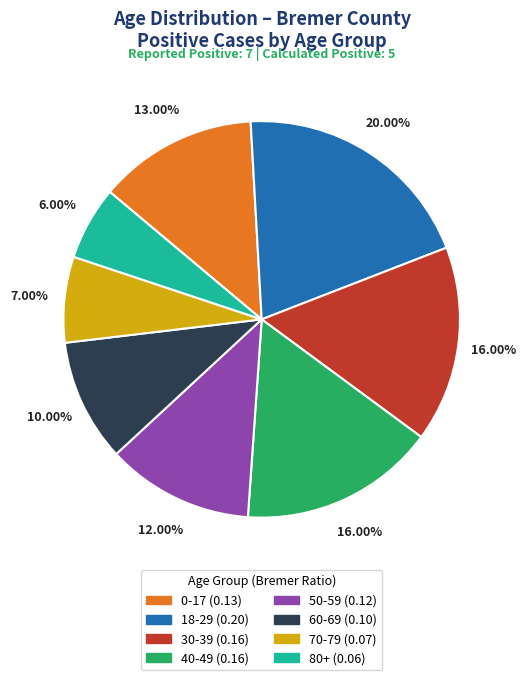

What portion of the pie excludes 18-29?

80.0%